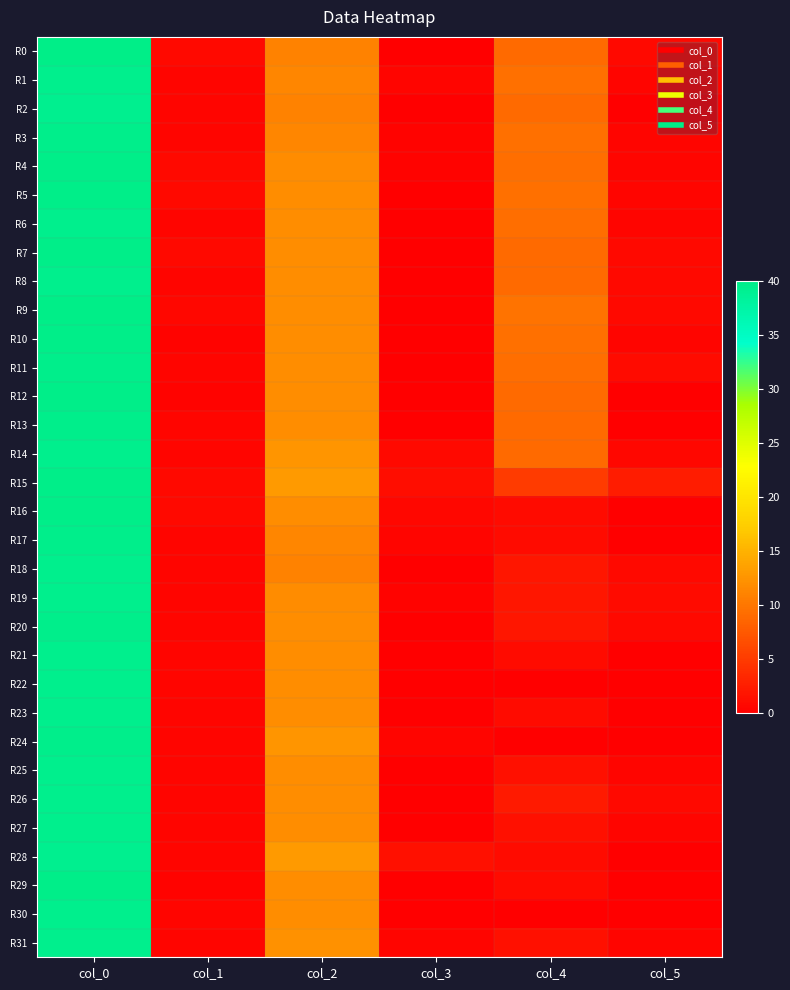

Reading left to right, extract all data points from this chart.

R0: col_0=40.0	col_1=0.8	col_2=11.0	col_3=0.0	col_4=9.0	col_5=0.8
R1: col_0=39.5	col_1=0.5	col_2=11.3	col_3=0.5	col_4=9.5	col_5=0.5
R2: col_0=39.3	col_1=0.5	col_2=11.0	col_3=0.0	col_4=9.0	col_5=0.0
R3: col_0=39.7	col_1=0.5	col_2=11.2	col_3=0.4	col_4=9.5	col_5=0.5
R4: col_0=39.8	col_1=0.8	col_2=11.8	col_3=0.4	col_4=9.3	col_5=0.5
R5: col_0=39.8	col_1=0.8	col_2=12.0	col_3=0.0	col_4=9.5	col_5=0.5
R6: col_0=39.5	col_1=0.5	col_2=12.0	col_3=0.0	col_4=9.3	col_5=0.5
R7: col_0=39.8	col_1=0.8	col_2=12.0	col_3=0.0	col_4=9.0	col_5=0.8
R8: col_0=39.5	col_1=0.5	col_2=12.0	col_3=0.0	col_4=9.0	col_5=0.8
R9: col_0=40.0	col_1=0.7	col_2=12.0	col_3=0.0	col_4=9.8	col_5=0.8
R10: col_0=39.8	col_1=0.4	col_2=12.0	col_3=0.0	col_4=9.5	col_5=0.5
R11: col_0=39.7	col_1=0.5	col_2=12.0	col_3=0.0	col_4=9.3	col_5=0.9
R12: col_0=39.8	col_1=0.4	col_2=12.0	col_3=0.0	col_4=9.0	col_5=0.0
R13: col_0=39.7	col_1=0.5	col_2=12.0	col_3=0.0	col_4=9.0	col_5=0.0
R14: col_0=39.5	col_1=0.5	col_2=12.5	col_3=0.9	col_4=9.0	col_5=0.7
R15: col_0=39.8	col_1=0.8	col_2=13.0	col_3=1.2	col_4=5.0	col_5=2.4
R16: col_0=39.8	col_1=0.8	col_2=12.0	col_3=0.7	col_4=1.0	col_5=0.0
R17: col_0=39.7	col_1=0.5	col_2=11.3	col_3=0.5	col_4=1.0	col_5=0.0
R18: col_0=39.5	col_1=0.5	col_2=11.0	col_3=0.0	col_4=2.0	col_5=0.8
R19: col_0=39.5	col_1=0.5	col_2=11.8	col_3=0.4	col_4=2.0	col_5=1.0
R20: col_0=39.7	col_1=0.5	col_2=12.0	col_3=0.0	col_4=2.0	col_5=0.8
R21: col_0=39.5	col_1=0.5	col_2=12.0	col_3=0.0	col_4=1.0	col_5=0.0
R22: col_0=39.5	col_1=0.5	col_2=12.0	col_3=0.0	col_4=0.0	col_5=0.0
R23: col_0=39.5	col_1=0.5	col_2=12.0	col_3=0.0	col_4=1.0	col_5=0.0
R24: col_0=39.7	col_1=0.5	col_2=12.5	col_3=0.5	col_4=0.0	col_5=0.0
R25: col_0=39.5	col_1=0.5	col_2=12.0	col_3=0.0	col_4=1.5	col_5=0.5
R26: col_0=39.5	col_1=0.5	col_2=12.0	col_3=0.0	col_4=2.2	col_5=0.8
R27: col_0=39.5	col_1=0.5	col_2=12.0	col_3=0.0	col_4=1.5	col_5=0.5
R28: col_0=39.3	col_1=0.5	col_2=13.0	col_3=1.4	col_4=1.0	col_5=0.0
R29: col_0=39.8	col_1=0.4	col_2=12.0	col_3=0.0	col_4=1.0	col_5=0.0
R30: col_0=39.5	col_1=0.5	col_2=12.0	col_3=0.0	col_4=0.0	col_5=0.0
R31: col_0=39.5	col_1=0.5	col_2=12.3	col_3=0.5	col_4=1.5	col_5=0.5